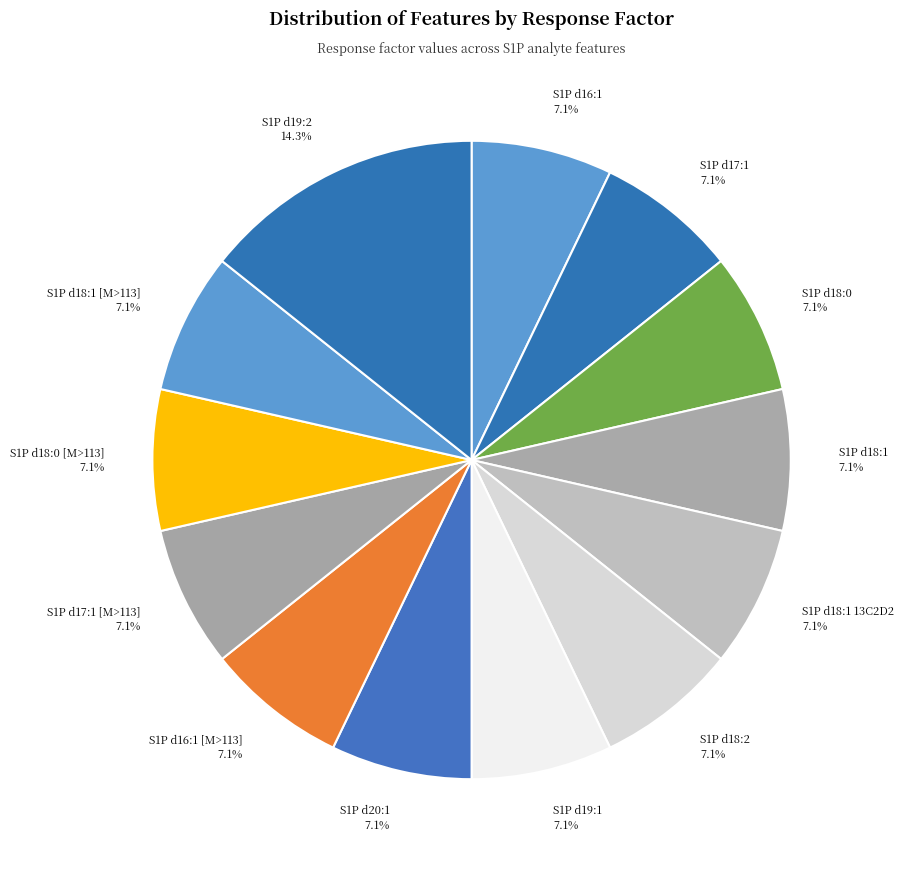

How many slices are in this pie chart?

13